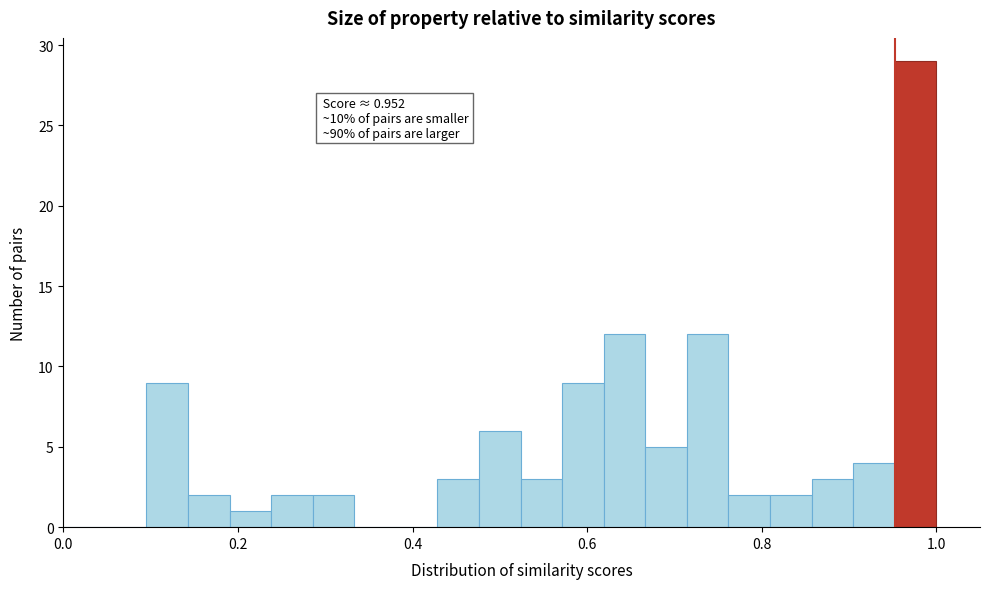

Around what value on the x-axis is the tallest bar? Give the approximate position of its centre, as read against the axis.

0.98